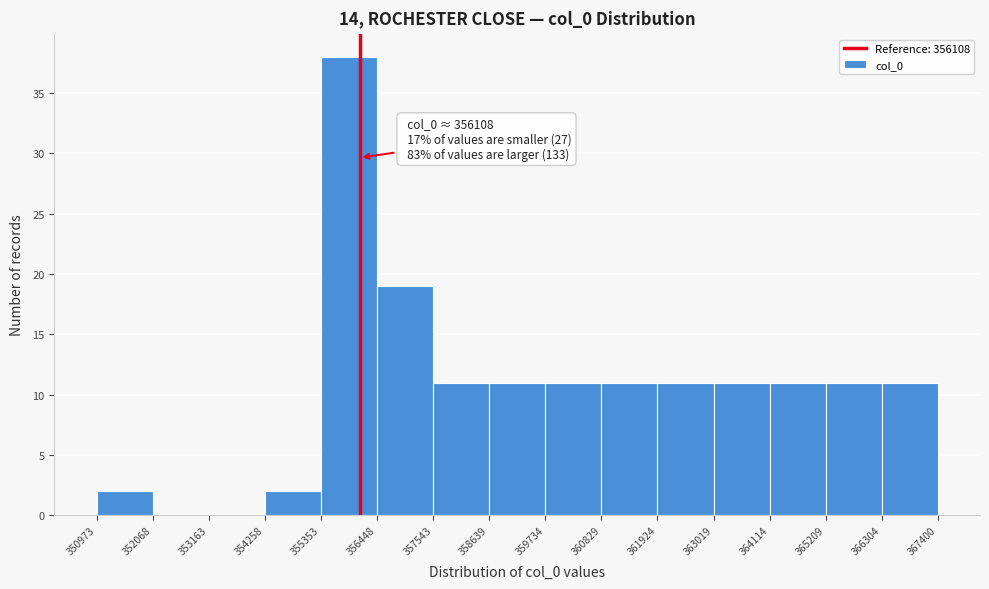

Which range on the x-axis has the tallest bar?

355353 to 356448